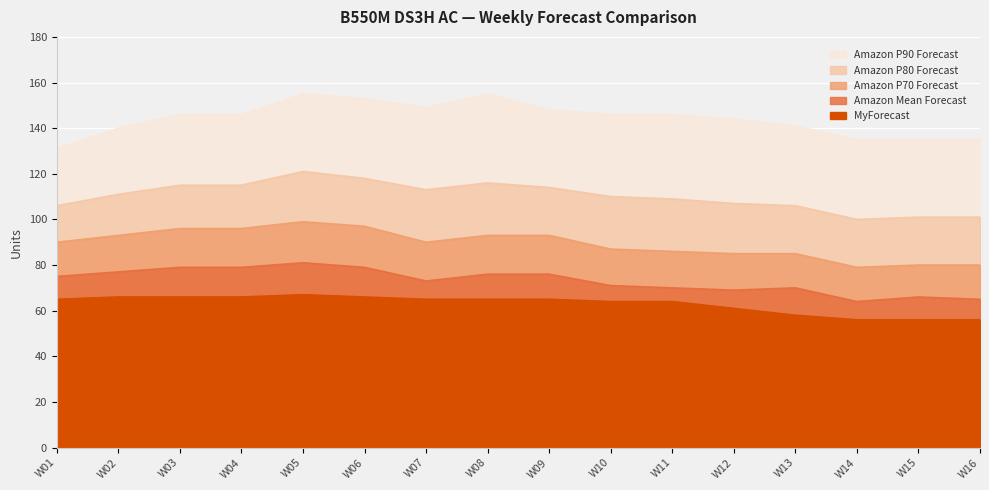

Between W09 and W01, which is larger?

W09